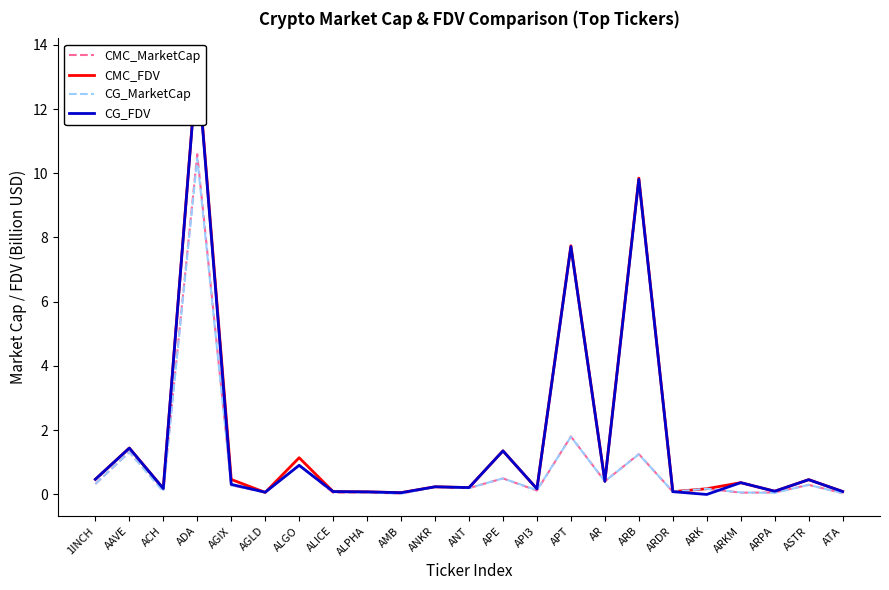

How many interior local peaks does the CG_FDV series have?

9